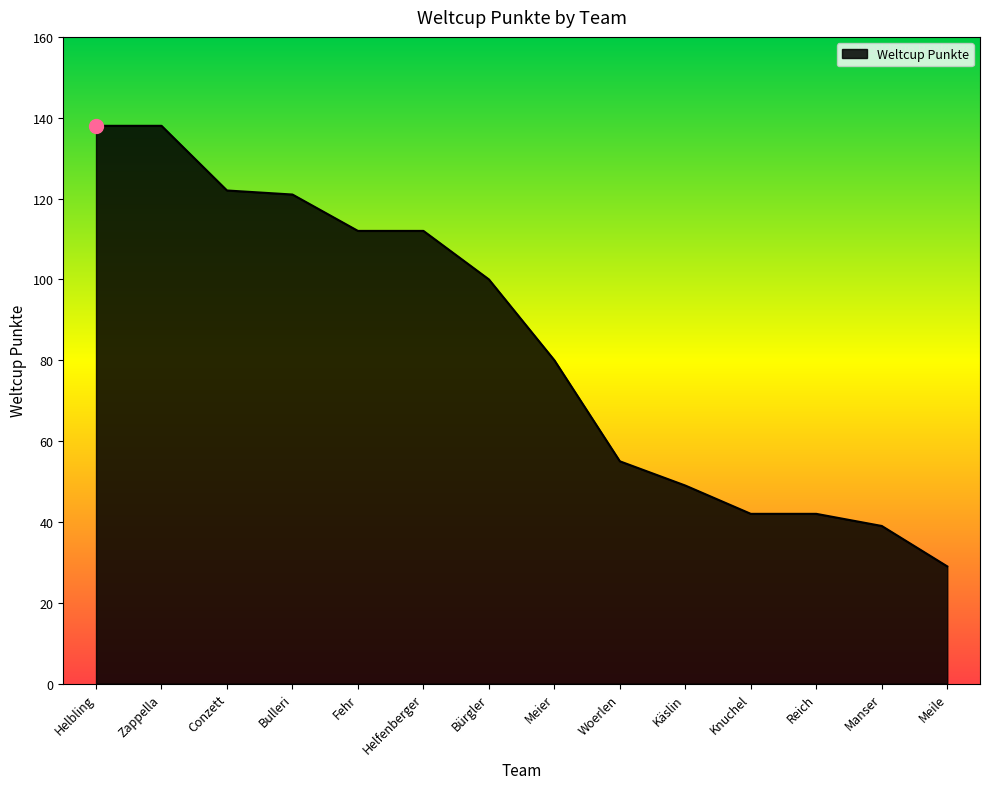

What is the approximate value at Meier, to the nearest 5?

80